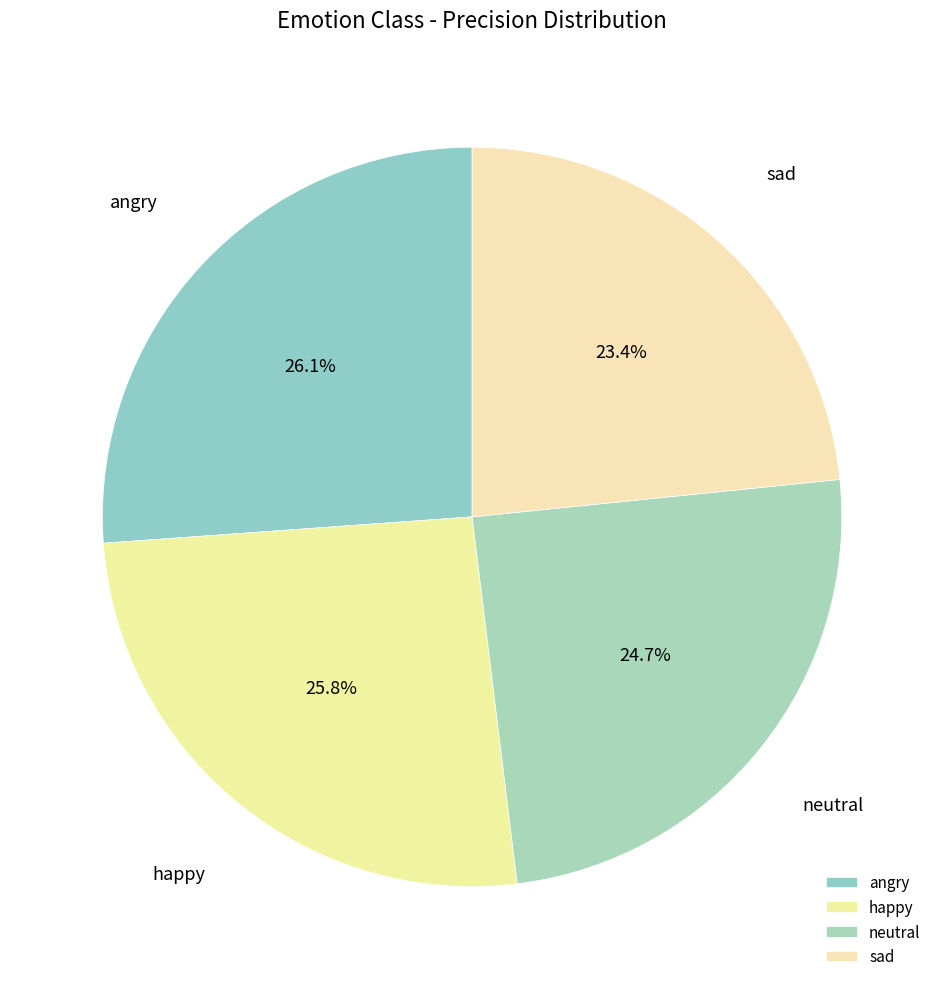

The neutral slice represents 25% of the pie. True or false?

True